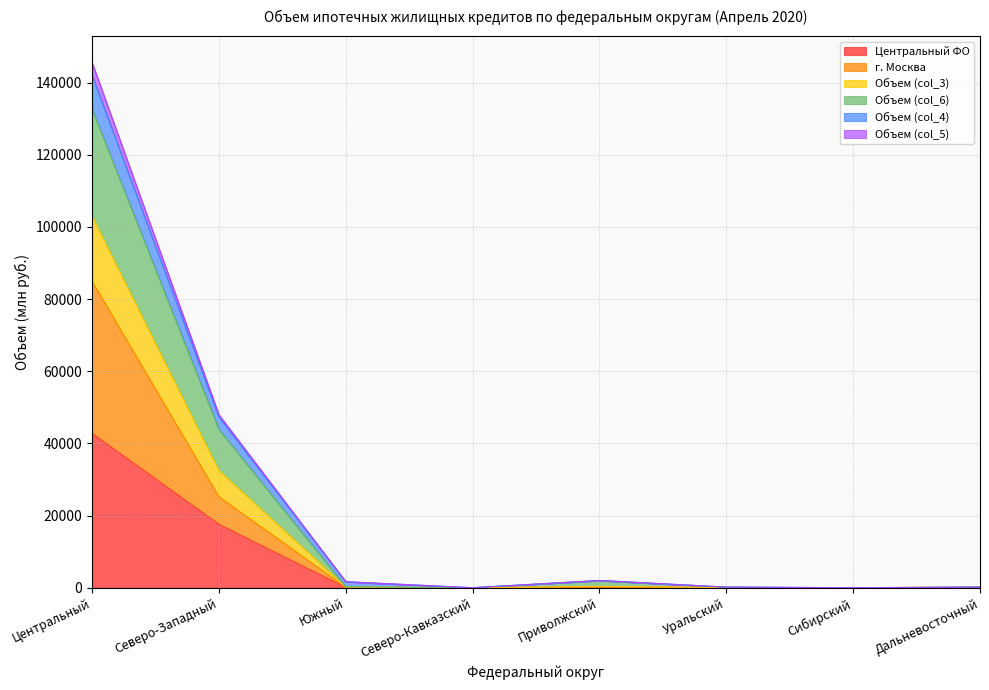

Reading left to right, what are all the values shown in this chart?

Центральный ФО: 42790	17601	78	0	128	19	0	76
г. Москва: 84932	25216	125	0	186	30	0	152
Объем (col_3): 142054	47313	1659	0	2004	166	1	160
Объем (col_6): 132680	43890	237	0	1961	158	1	160
Объем (col_4): 145628	47971	1672	0	2016	166	1	160
Объем (col_5): 103011	32546	177	0	361	67	0	160